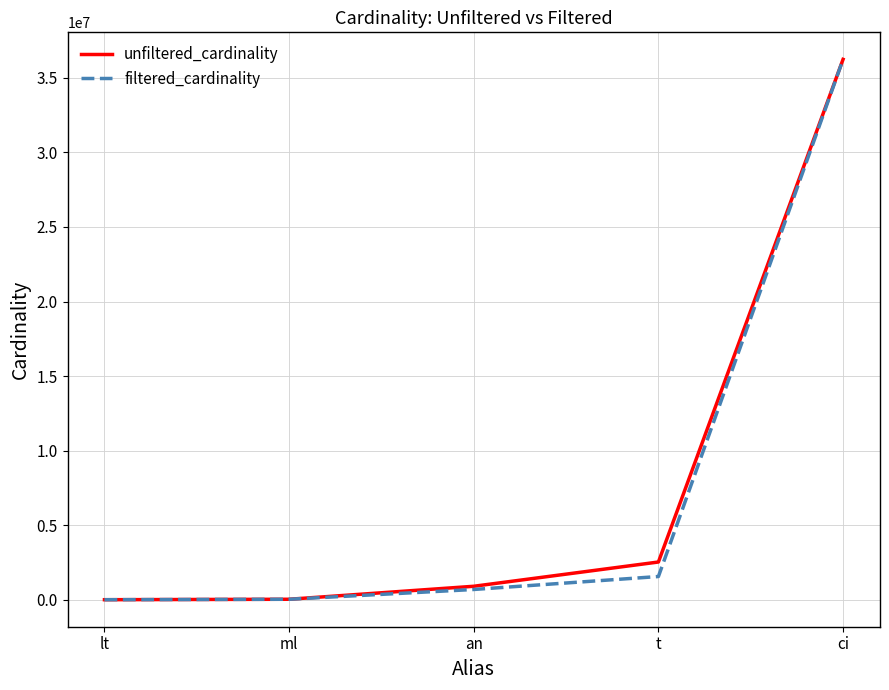

Which category has the highest value across all series?

ci